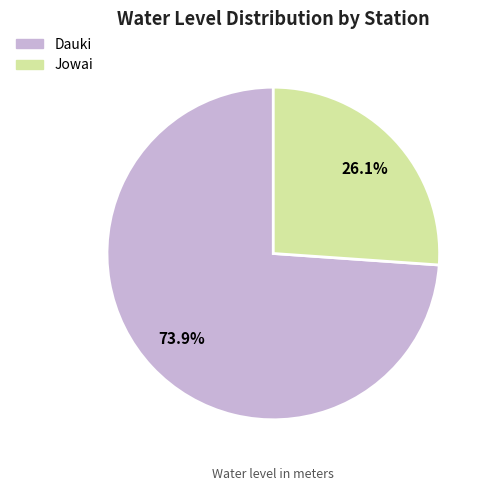

Is the sum of Dauki and Jowai greater than half?

Yes